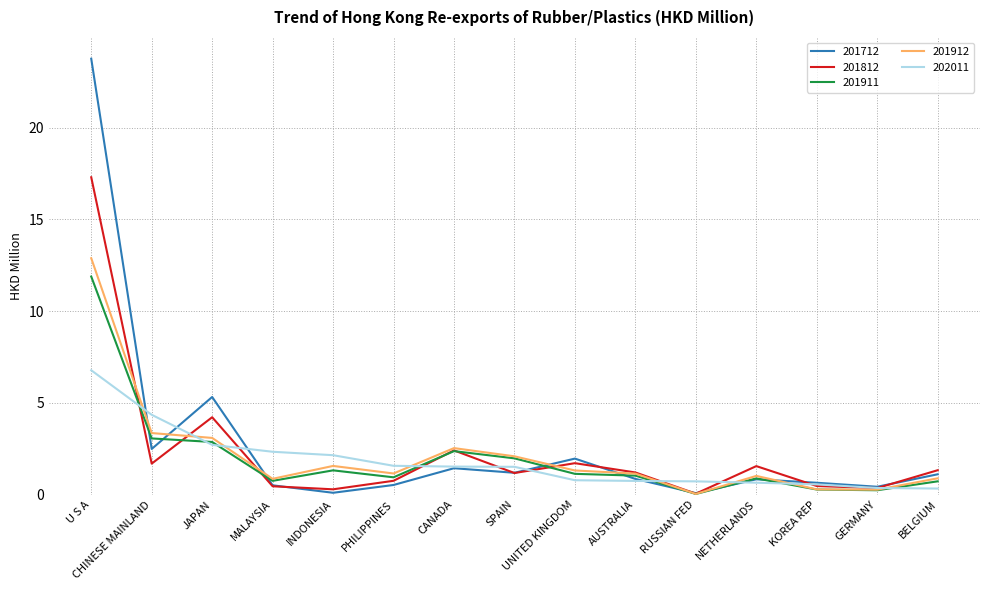

Is it true that 201712 equals 0.8 at NETHERLANDS?

True